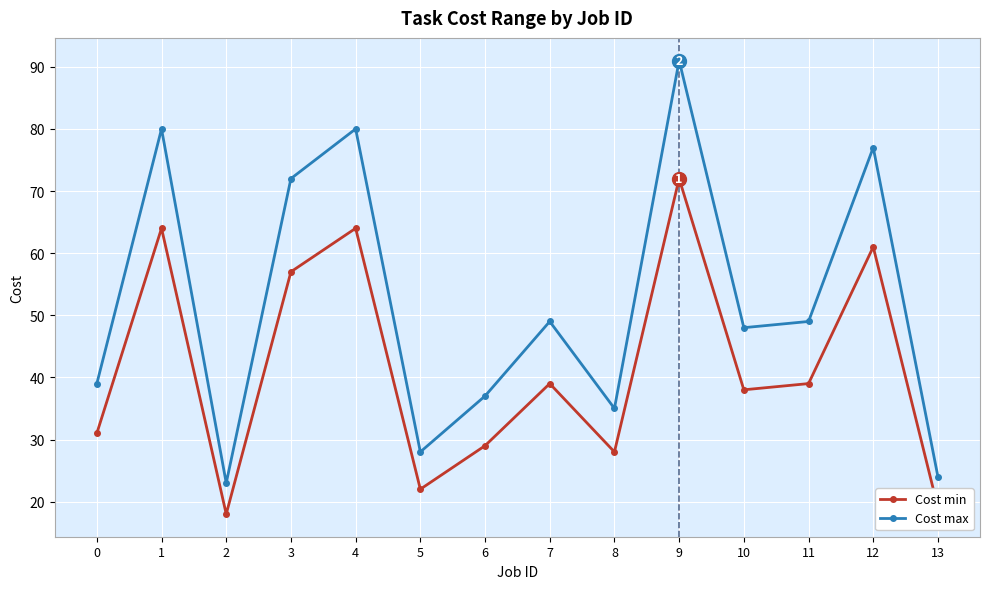

Is it true that Cost min equals 57 at 3?

True